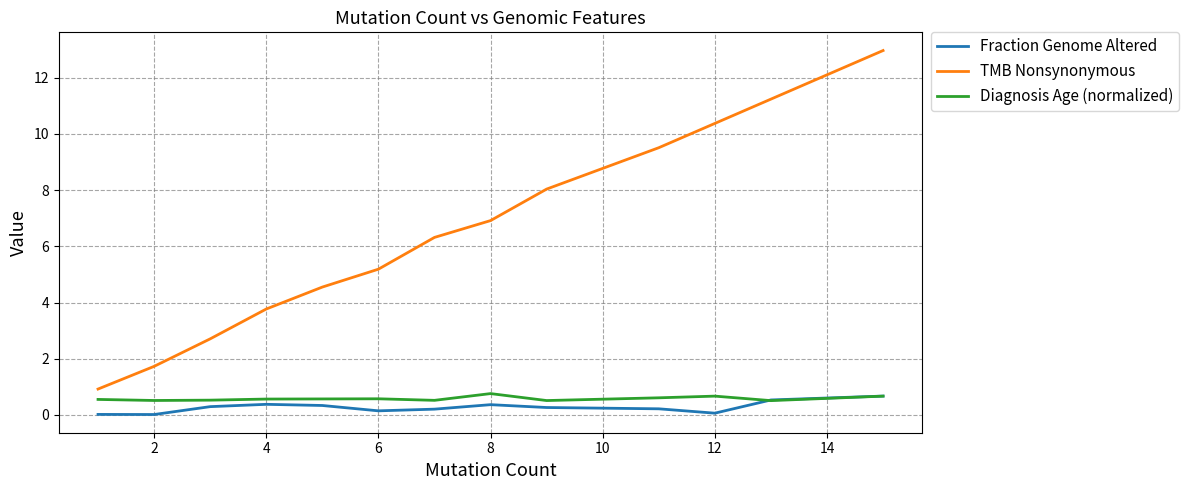

What are all the series names shown in the legend?

Fraction Genome Altered, TMB Nonsynonymous, Diagnosis Age (normalized)